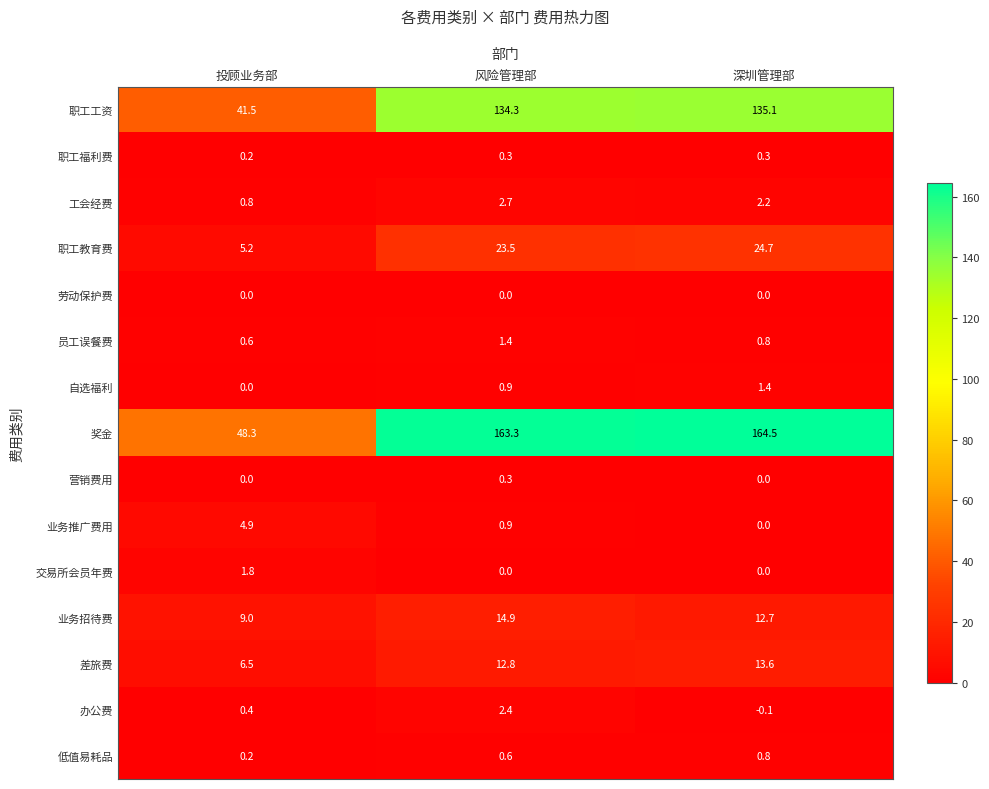

What is the spread (max minus min) of values at 深圳管理部?

164.6